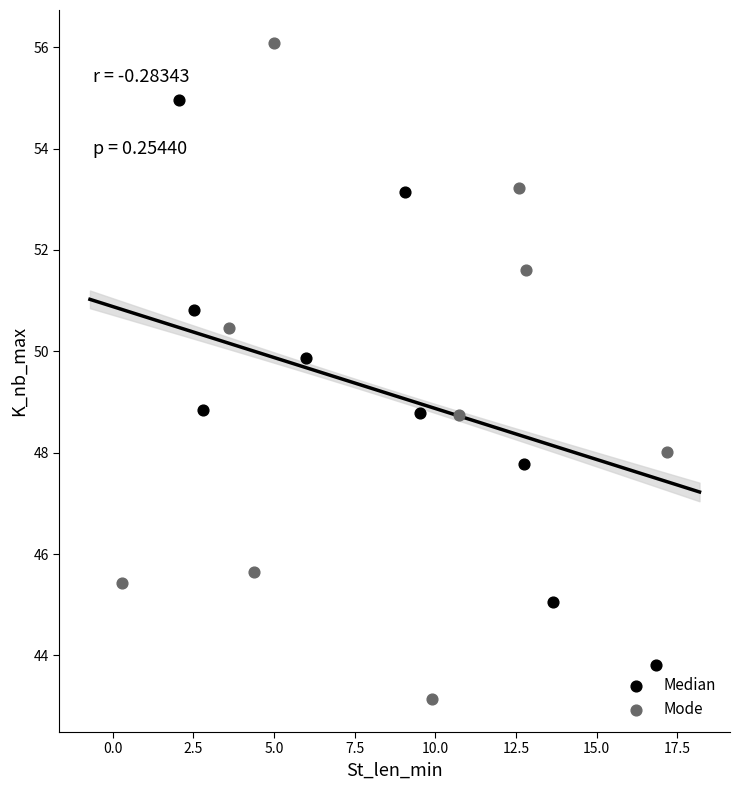

Which series has the largest Y range (max minus min)?

Mode